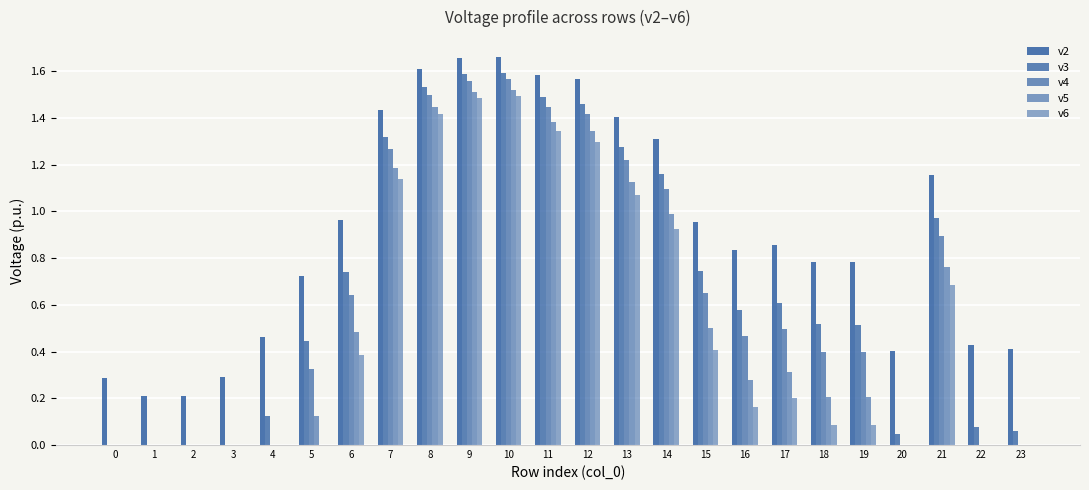

Reading right to left, list all the values displayed in this chart.

v2: 0.4	0.4	1.2	0.4	0.8	0.8	0.9	0.8	1.0	1.3	1.4	1.6	1.6	1.7	1.7	1.6	1.4	1.0	0.7	0.5	0.3	0.2	0.2	0.3
v3: 0.1	0.1	1.0	0.0	0.5	0.5	0.6	0.6	0.7	1.2	1.3	1.5	1.5	1.6	1.6	1.5	1.3	0.7	0.4	0.1	0.0	0.0	0.0	0.0
v4: 0.0	0.0	0.9	0.0	0.4	0.4	0.5	0.5	0.7	1.1	1.2	1.4	1.4	1.6	1.6	1.5	1.3	0.6	0.3	0.0	0.0	0.0	0.0	0.0
v5: 0.0	0.0	0.8	0.0	0.2	0.2	0.3	0.3	0.5	1.0	1.1	1.3	1.4	1.5	1.5	1.4	1.2	0.5	0.1	0.0	0.0	0.0	0.0	0.0
v6: 0.0	0.0	0.7	0.0	0.1	0.1	0.2	0.2	0.4	0.9	1.1	1.3	1.3	1.5	1.5	1.4	1.1	0.4	0.0	0.0	0.0	0.0	0.0	0.0